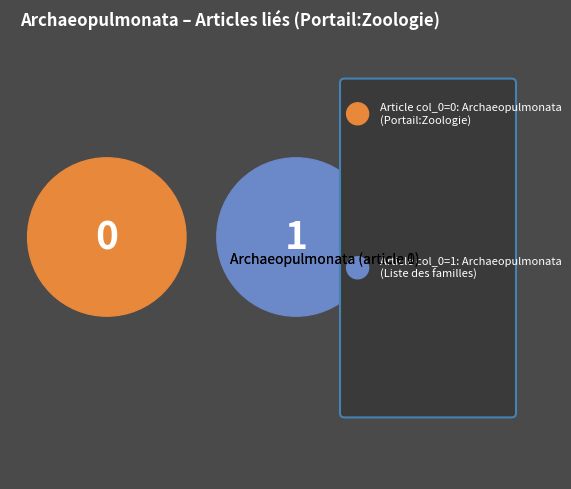

Which slice is the largest?

Archaeopulmonata (article 1)